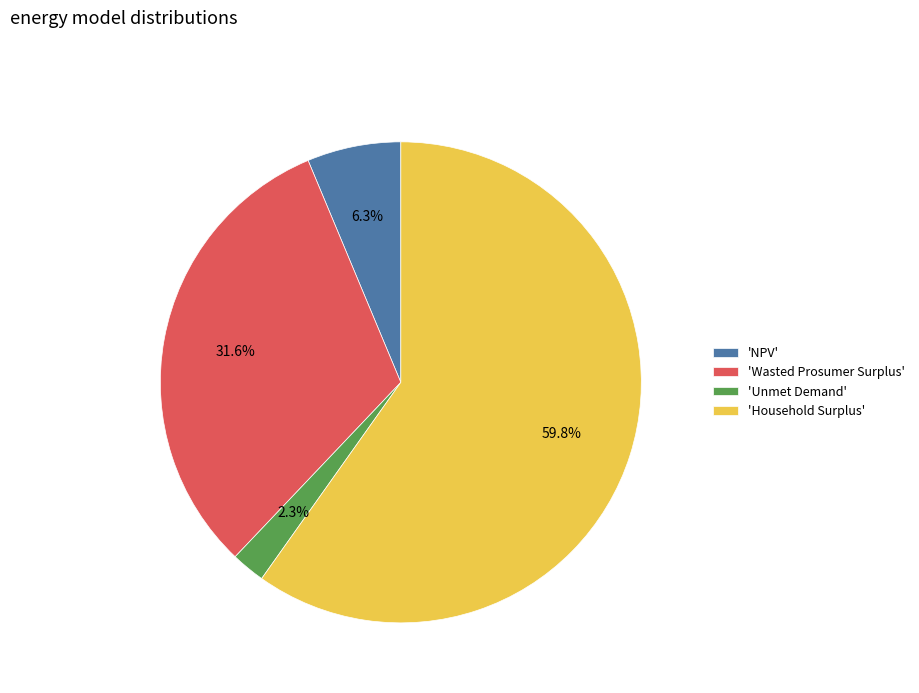

What is the largest slice in the pie chart?

'Household Surplus'